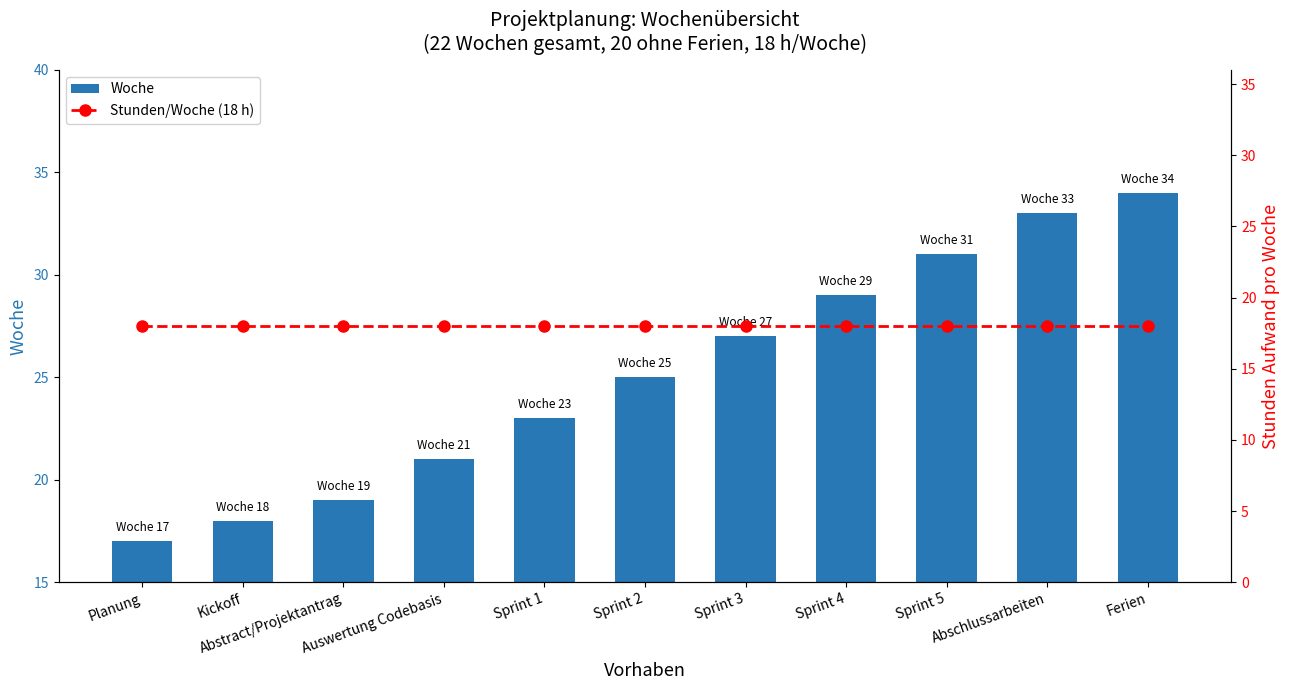

Reading left to right, extract all data points from this chart.

Woche: Planung=17	Kickoff=18	Abstract/Projektantrag=19	Auswertung Codebasis=21	Sprint 1=23	Sprint 2=25	Sprint 3=27	Sprint 4=29	Sprint 5=31	Abschlussarbeiten=33	Ferien=34
Stunden/Woche (18 h): Planung=18	Kickoff=18	Abstract/Projektantrag=18	Auswertung Codebasis=18	Sprint 1=18	Sprint 2=18	Sprint 3=18	Sprint 4=18	Sprint 5=18	Abschlussarbeiten=18	Ferien=18